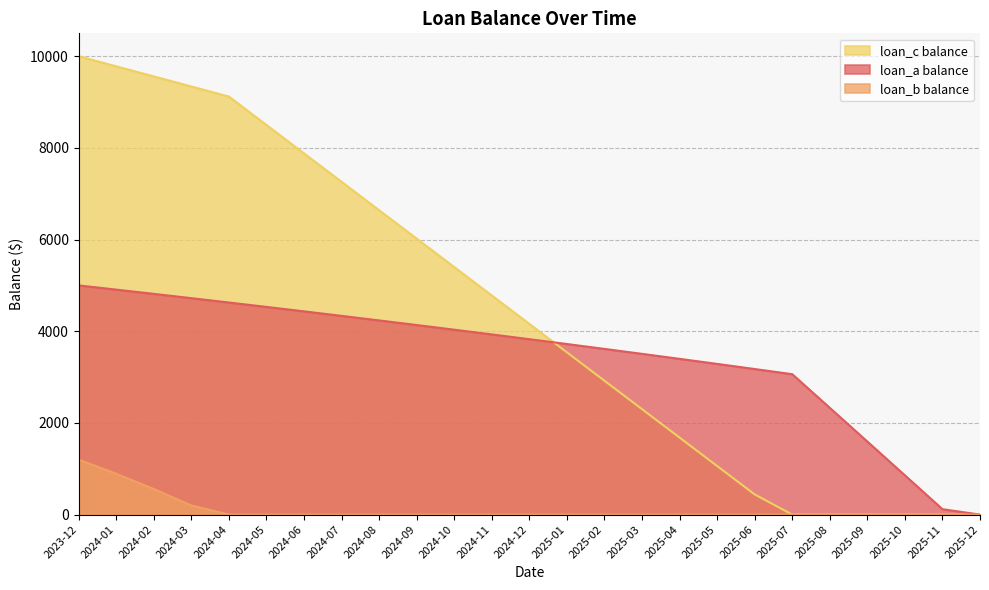

Rank the categories by loan_b balance value from lowest to highest.

2024-04, 2024-05, 2024-06, 2024-07, 2024-08, 2024-09, 2024-10, 2024-11, 2024-12, 2025-01, 2025-02, 2025-03, 2025-04, 2025-05, 2025-06, 2025-07, 2025-08, 2025-09, 2025-10, 2025-11, 2025-12, 2024-03, 2024-02, 2024-01, 2023-12